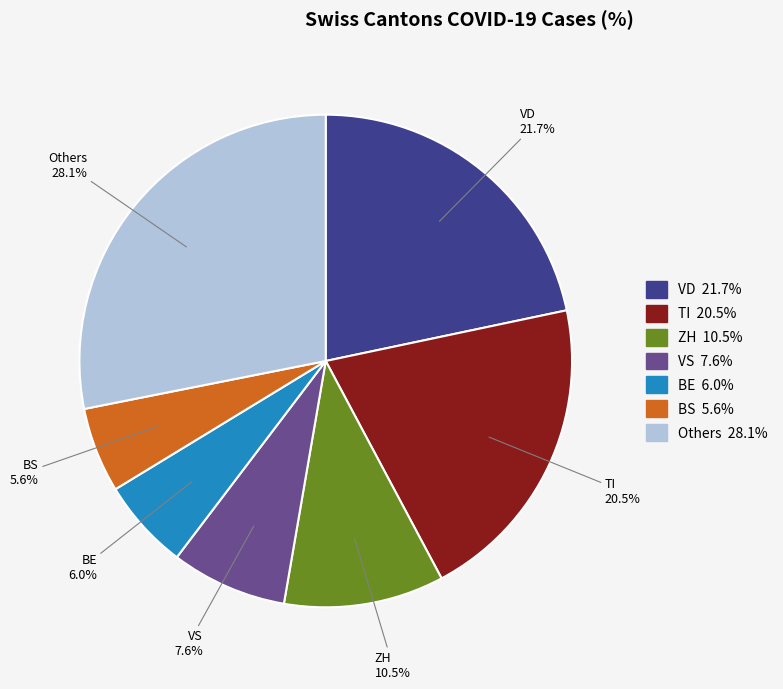

Is there any slice that represents more than half of the pie?

No